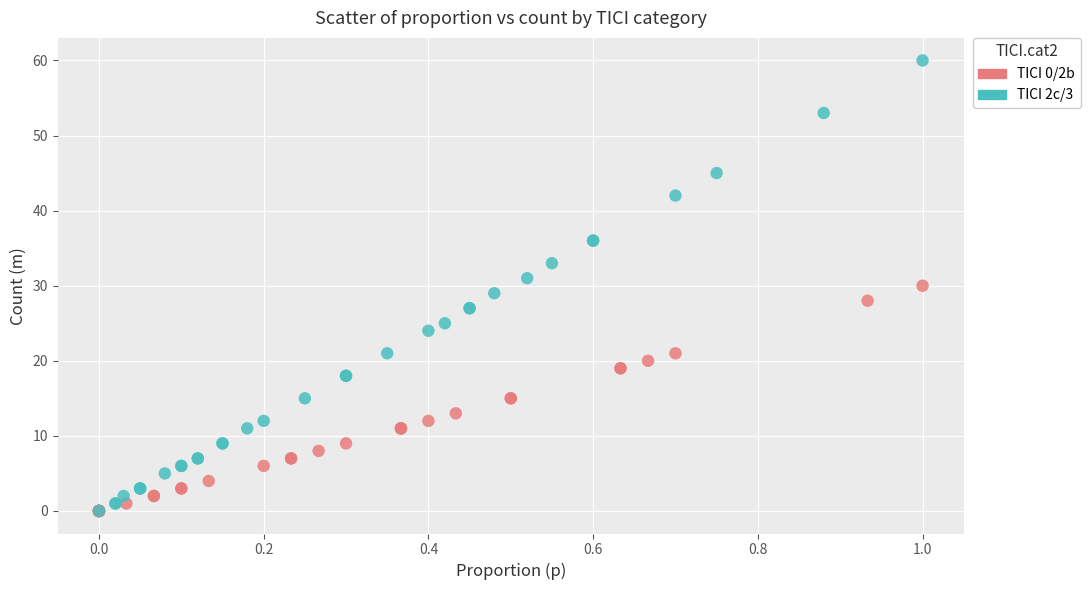

Which series has the largest Y range (max minus min)?

TICI 2c/3